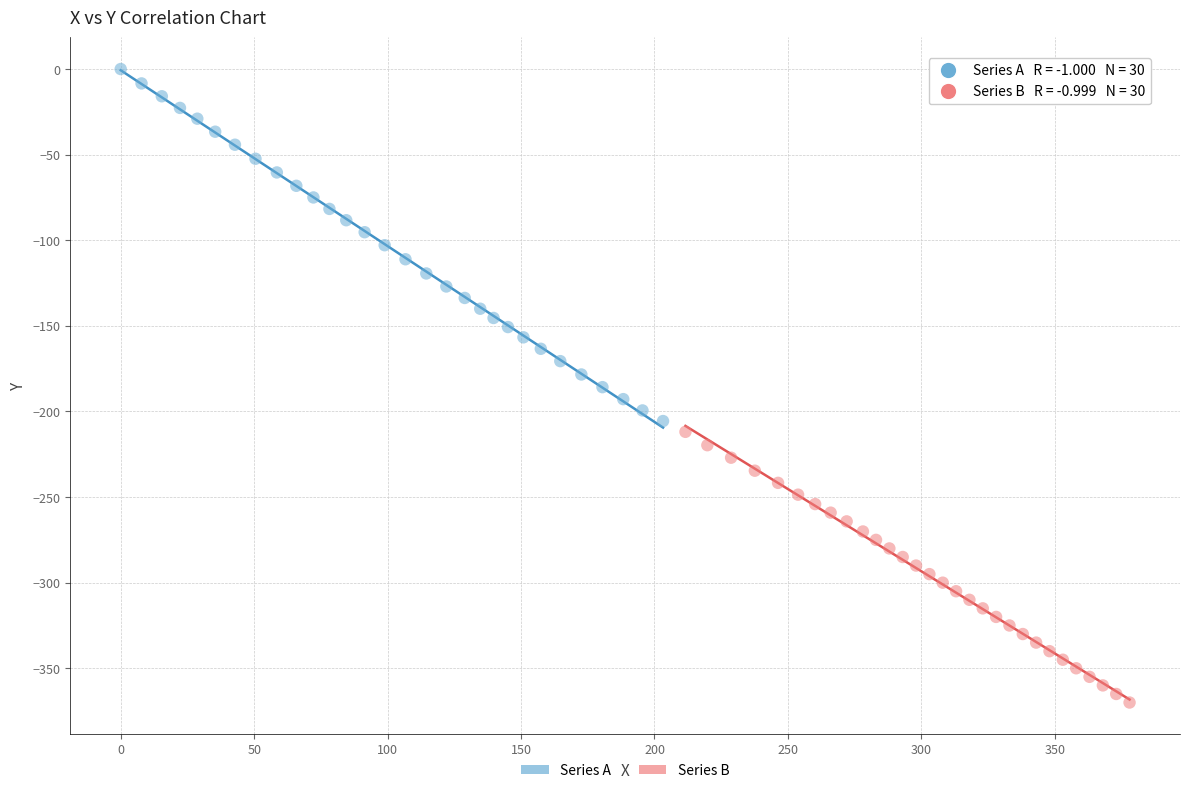

Which series has the widest spread of Y values?

Series A